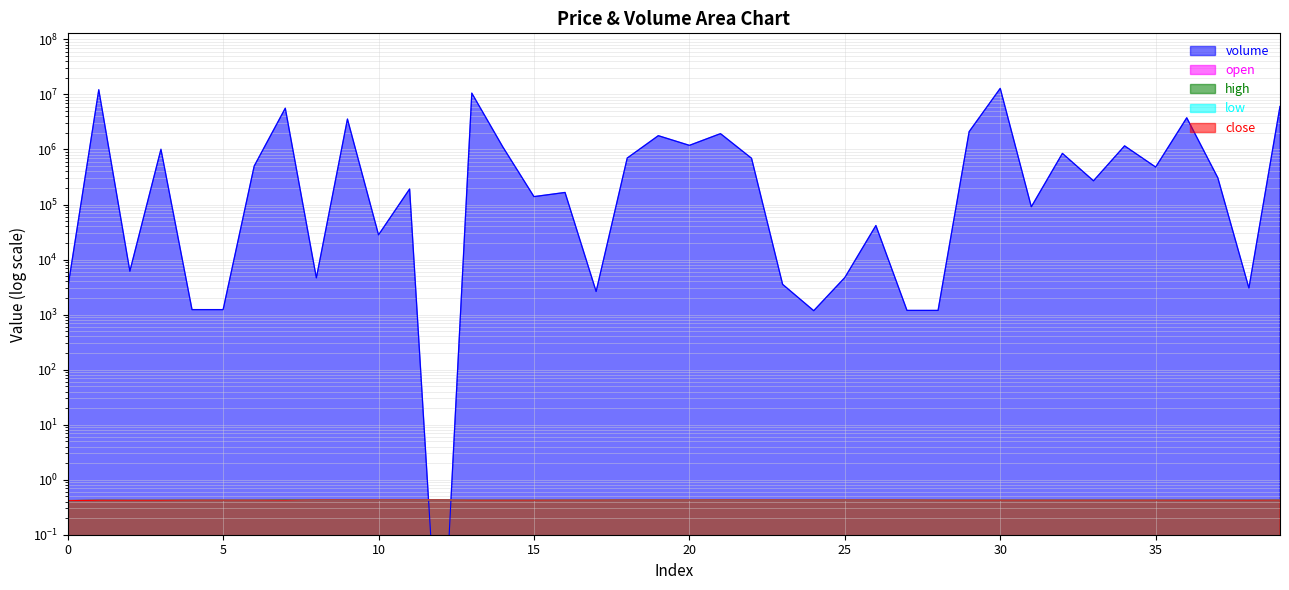

Rank the categories by low value from lowest to highest.

0, 1, 2, 3, 7, 36, 38, 13, 14, 15, 39, 30, 31, 32, 33, 34, 35, 37, 4, 29, 5, 6, 28, 16, 17, 19, 20, 27, 18, 25, 21, 22, 23, 24, 26, 9, 10, 11, 12, 8